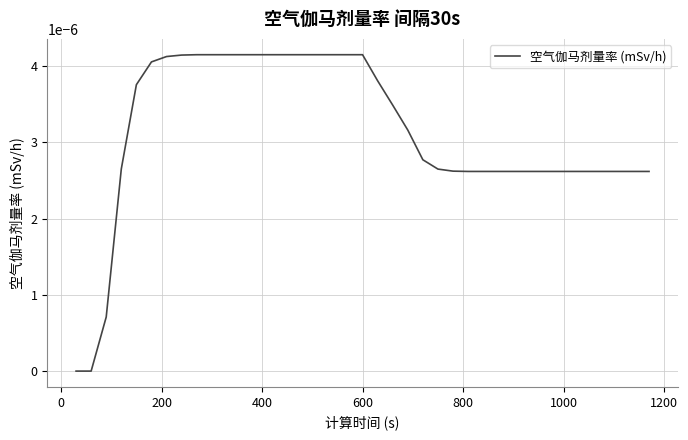

True or false: the data has more than 0 interior local peaks.

False